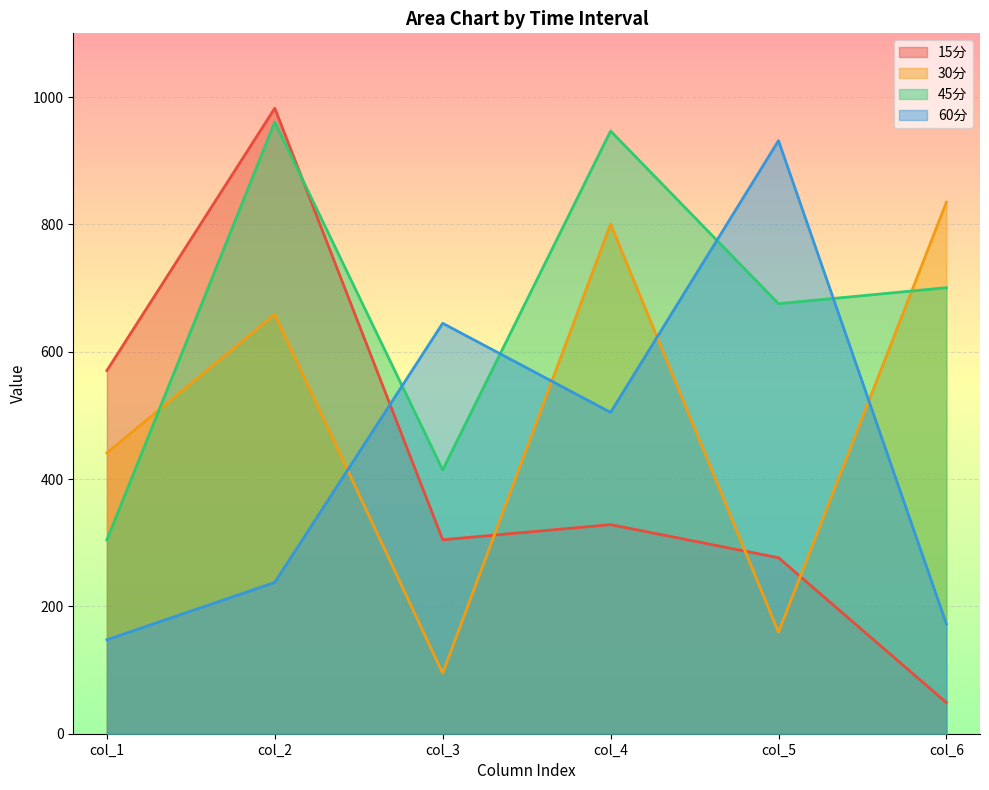

What is the sum of all 30分 values?

2989.3